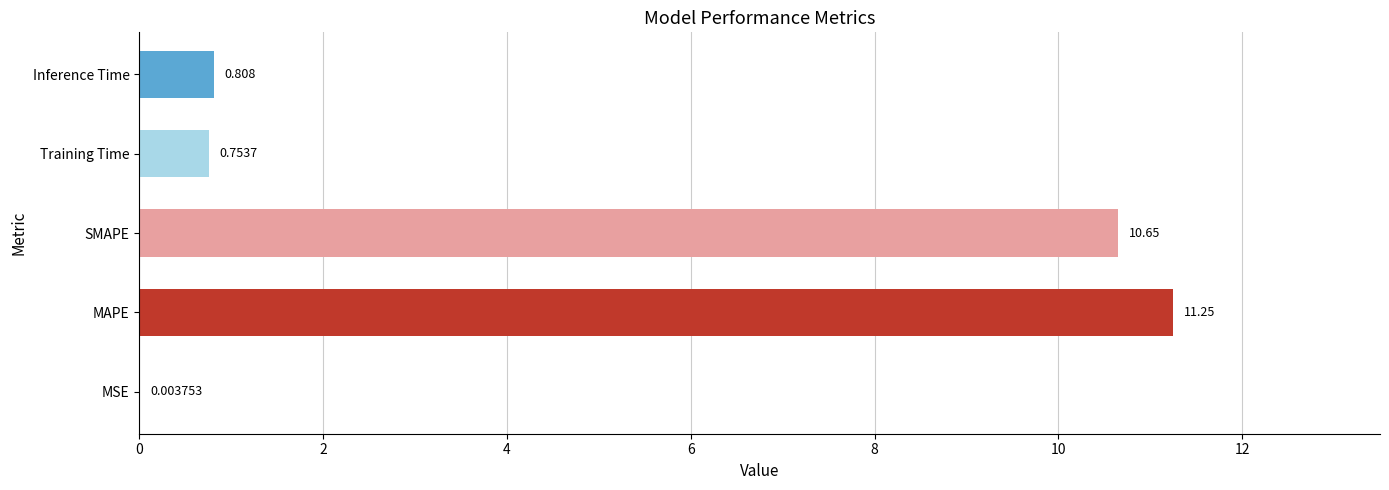

Between MAPE and SMAPE, which is larger?

MAPE